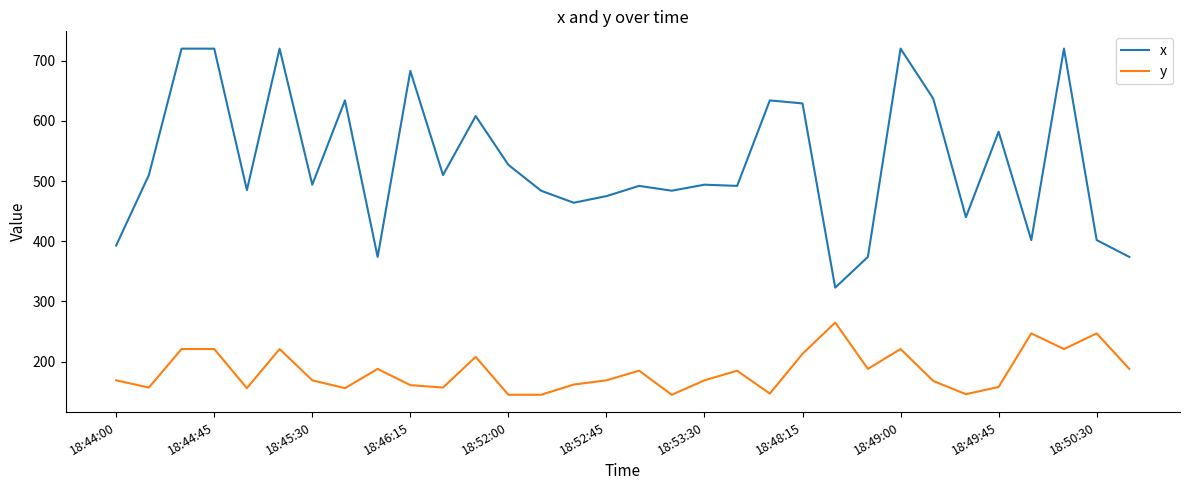

Rank the series by their average value, from lowest to highest.

y, x